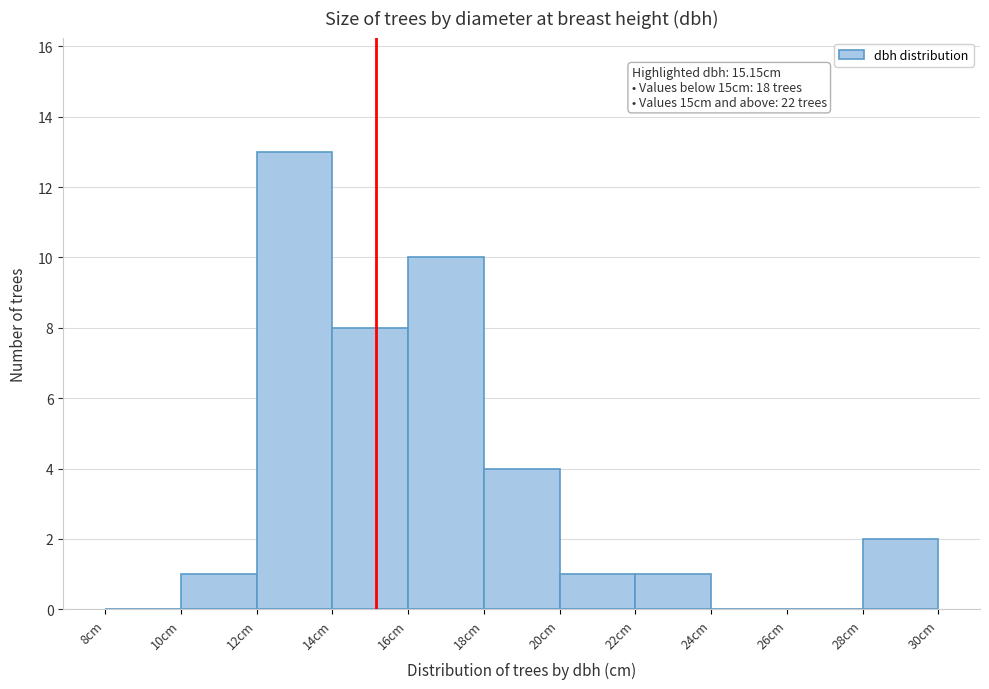

Over which range of the x-axis is the bar tallest?

12 to 14